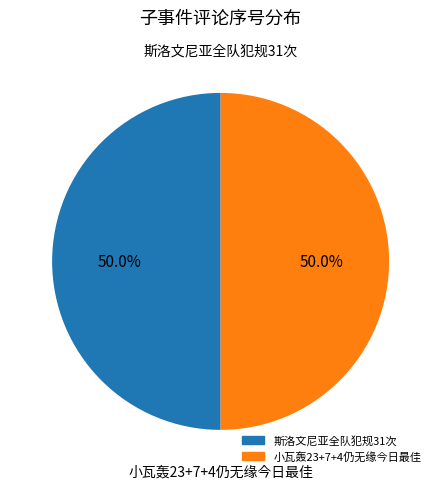

Does any single category account for the majority?

No